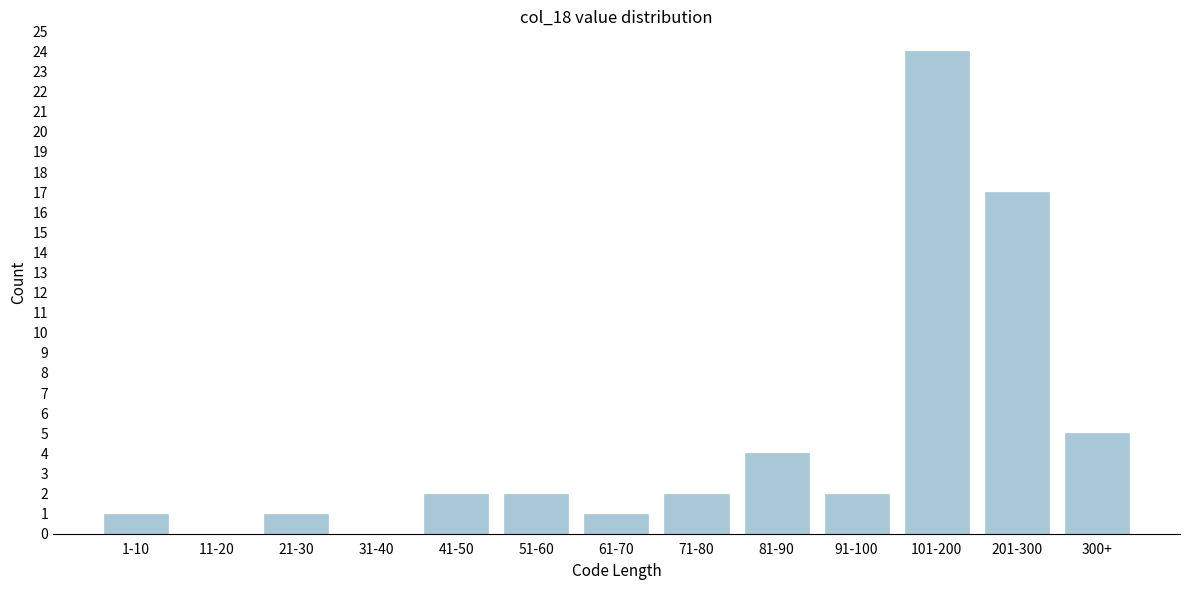

Reading left to right, what are all the values shown in this chart?

1-10=1	11-20=0	21-30=1	31-40=0	41-50=2	51-60=2	61-70=1	71-80=2	81-90=4	91-100=2	101-200=24	201-300=17	300+=5